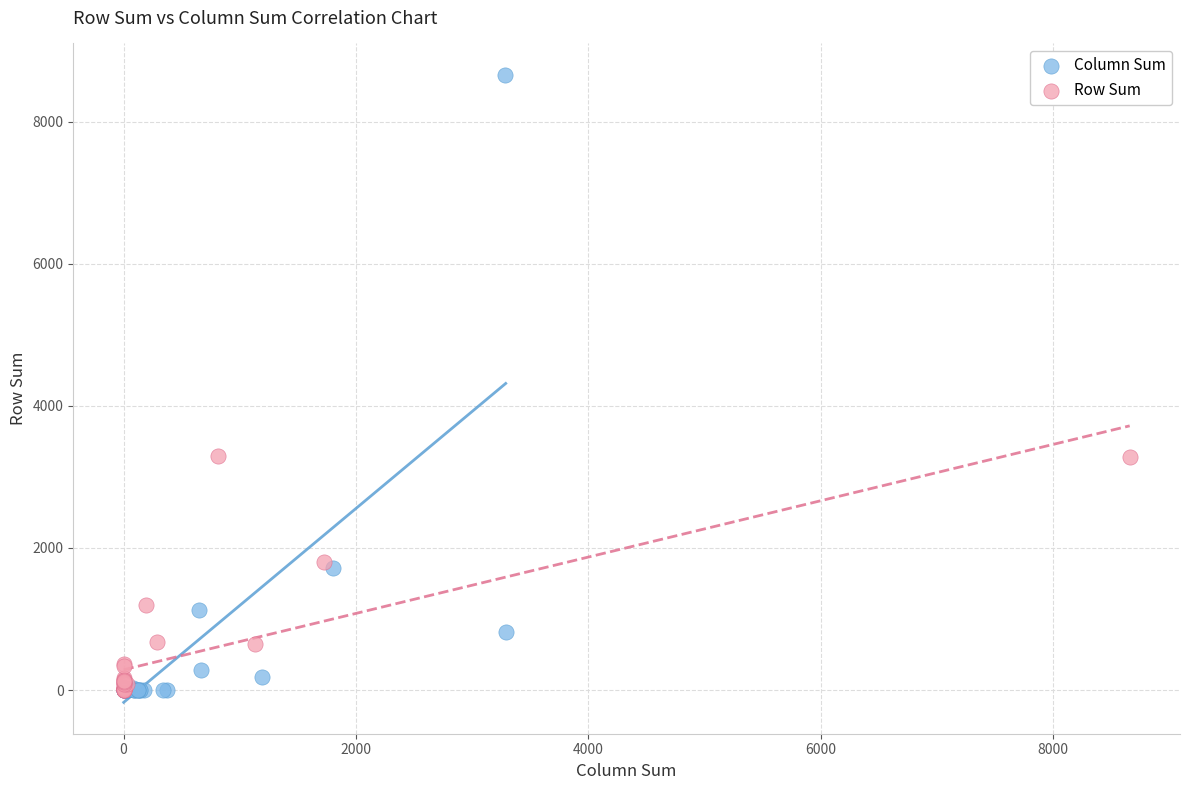

Which series has the widest spread of Y values?

Column Sum